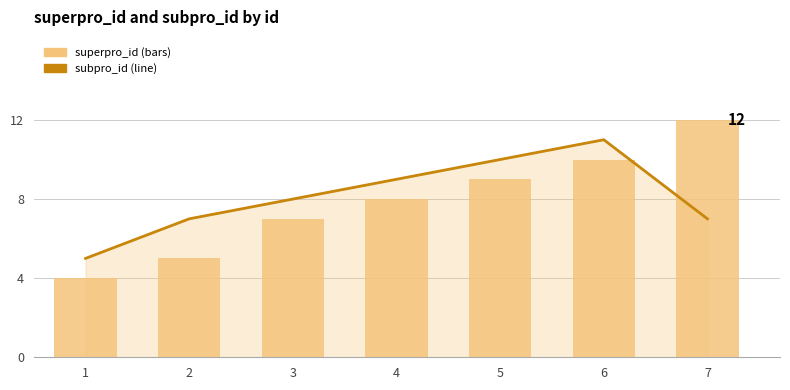

Does the chart contain stacked bars?

No